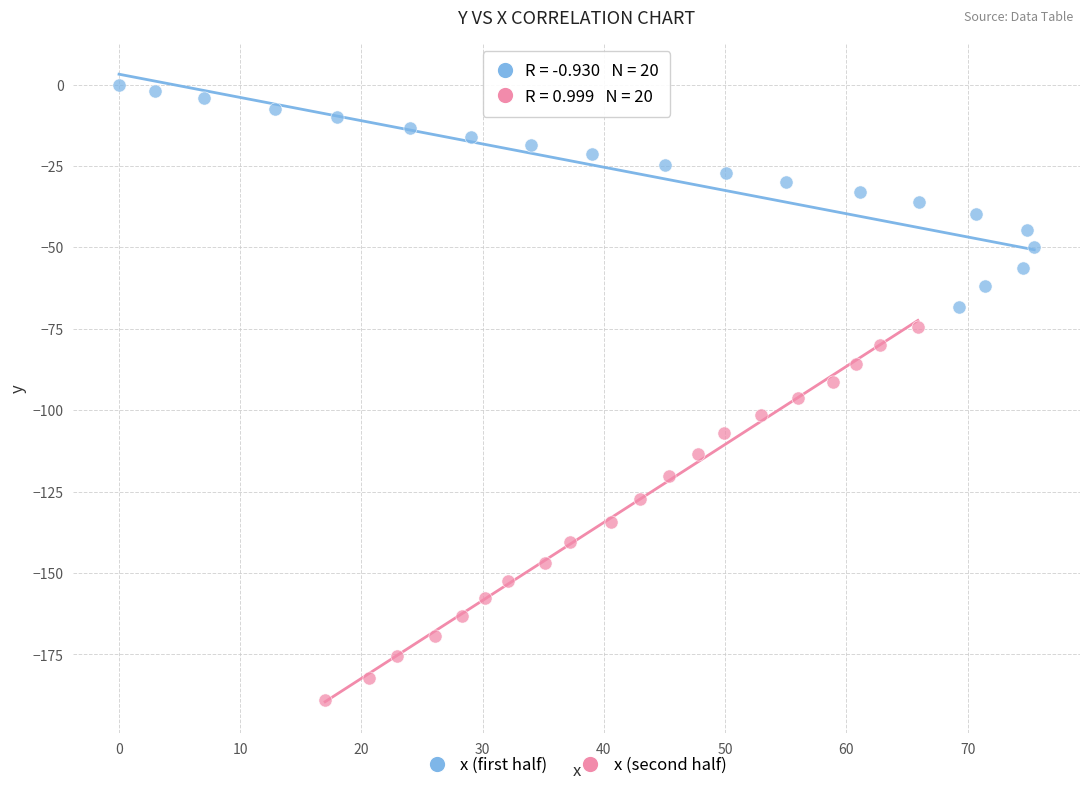

Which series has the largest Y range (max minus min)?

x (second half)